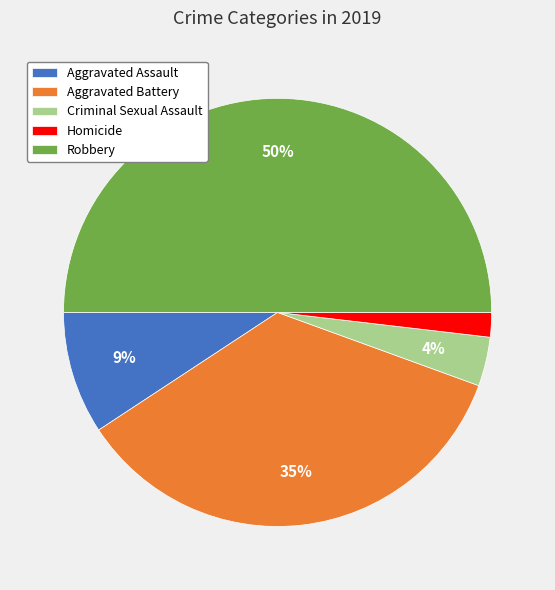

What is the largest slice in the pie chart?

Robbery